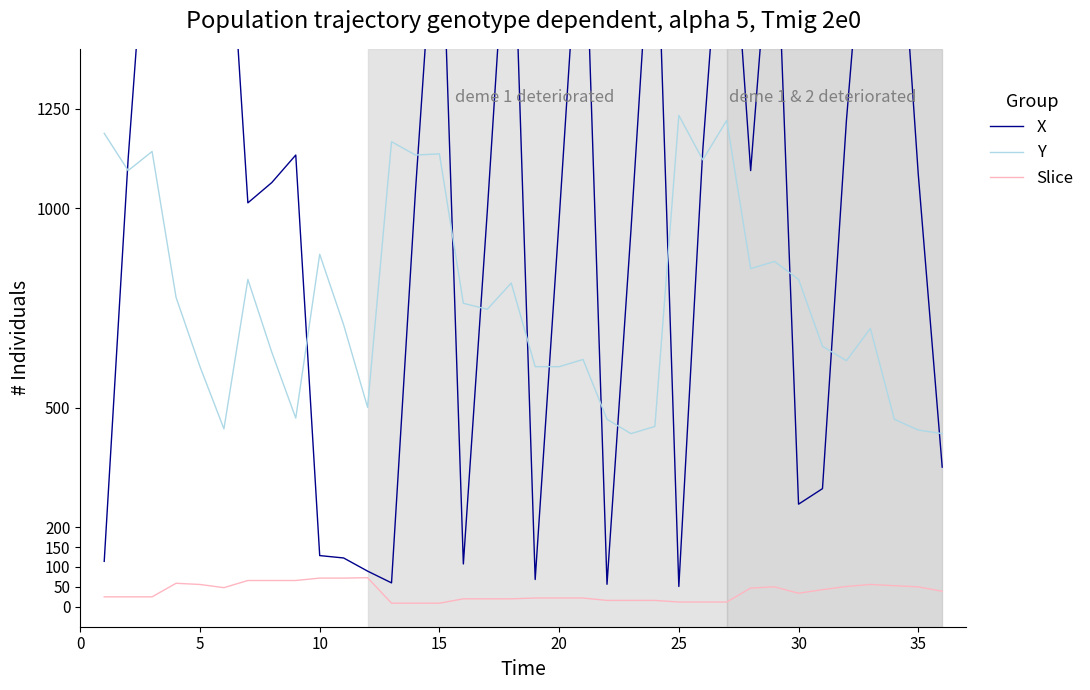

True or false: Slice and Y cross at least once.

False